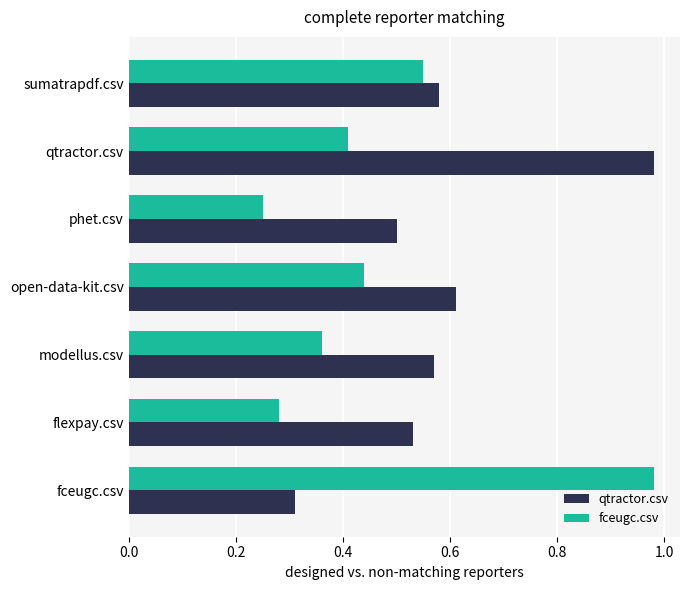

The fceugc.csv series shows 0.6 at sumatrapdf.csv. True or false?

True